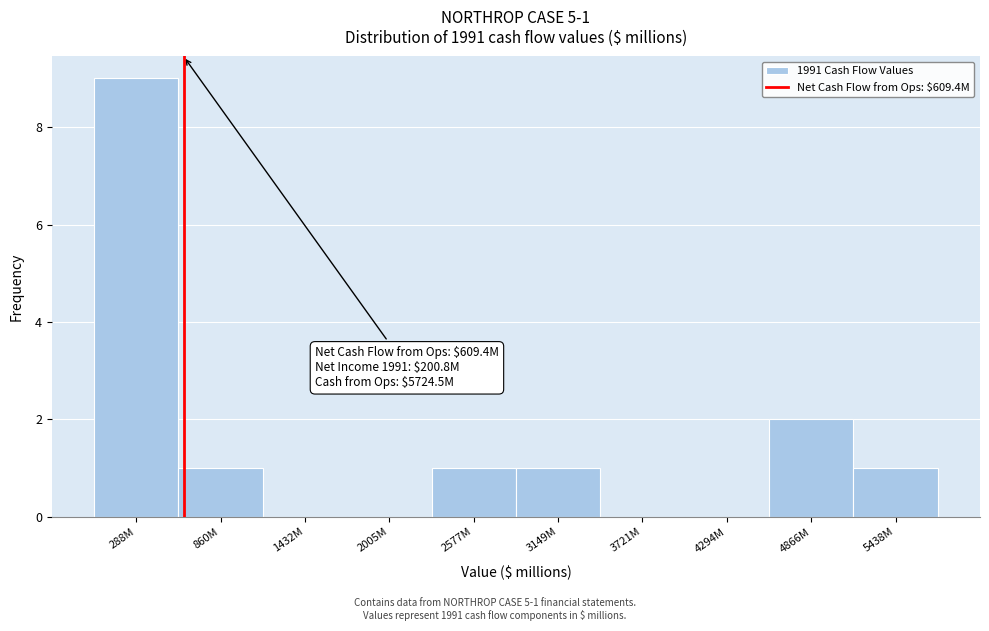

Reading left to right, transcribe all the data shown in this chart.

288M=9	860M=1	1432M=0	2005M=0	2577M=1	3149M=1	3721M=0	4294M=0	4866M=2	5438M=1